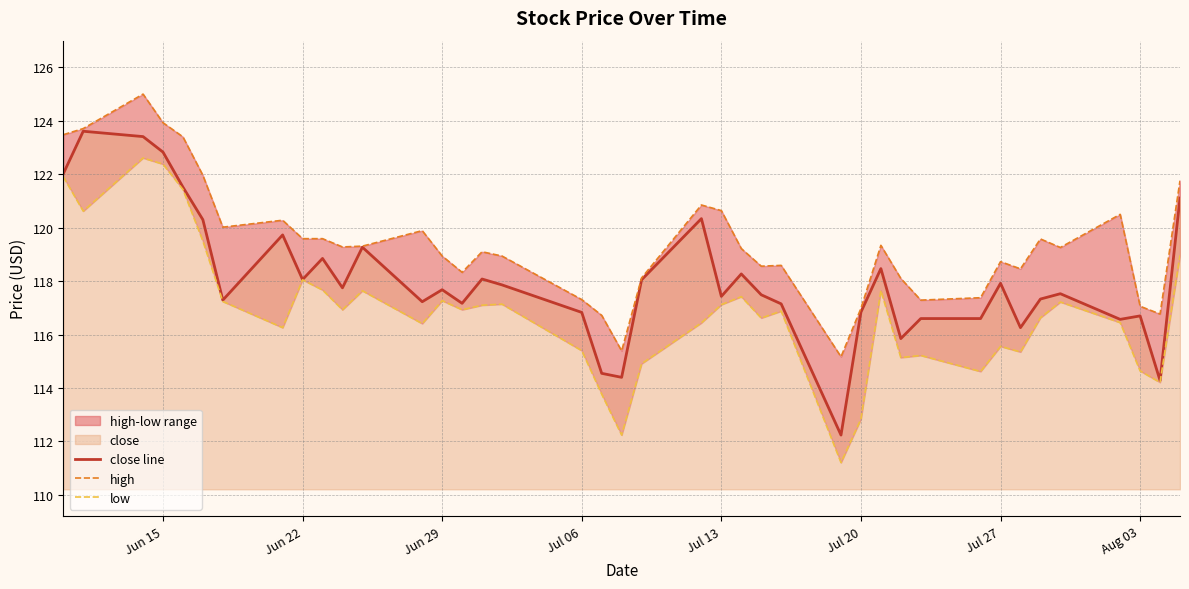

What is the minimum value for close line?

112.2